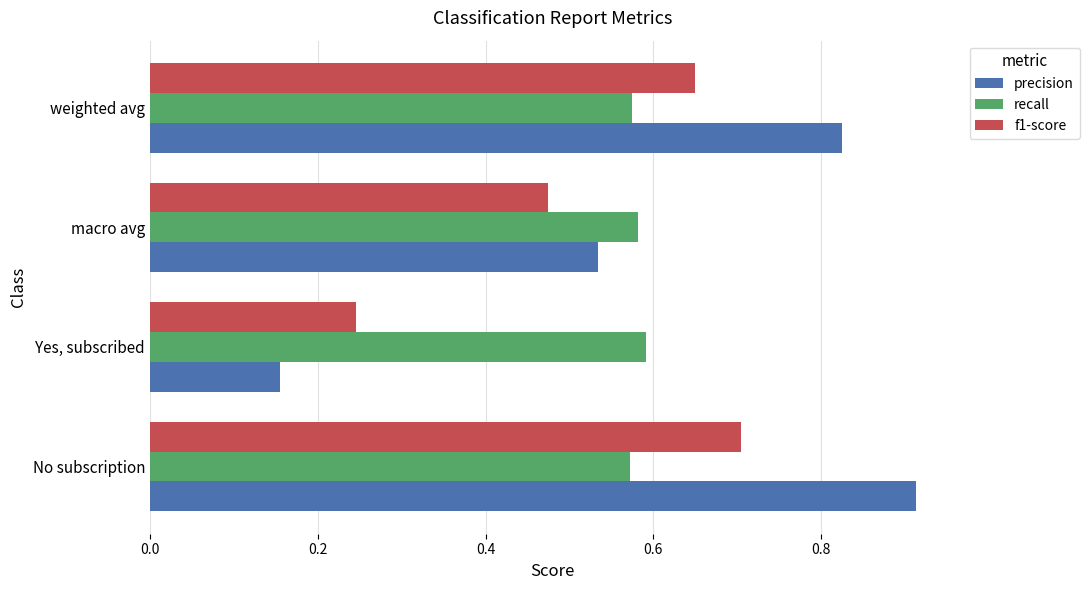

List the series in order of their peak value, highest first.

precision, f1-score, recall